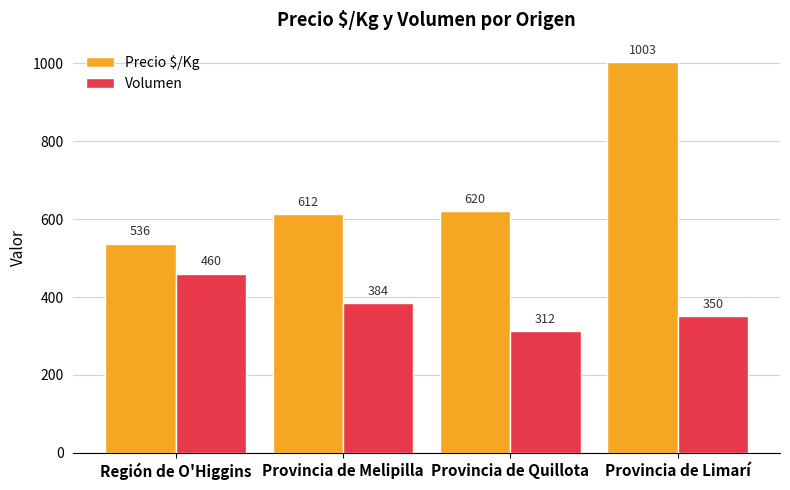

How many groups of bars are there?

4